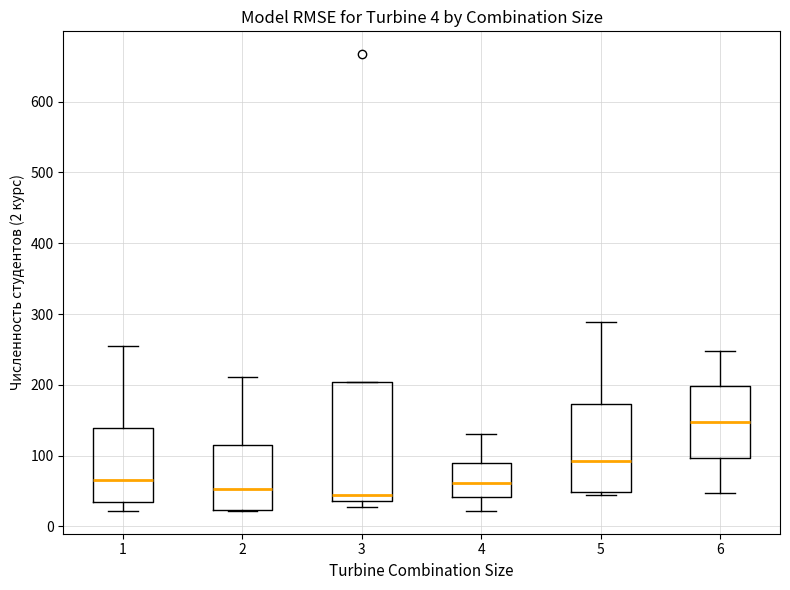

Comparing the boxes themselves (not the whiskers), which one is the tallest?

3